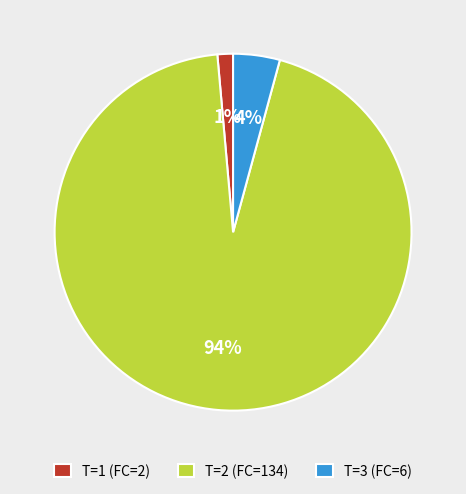

Do T=1 (FC=2) and T=2 (FC=134) together represent more than half of the pie?

Yes